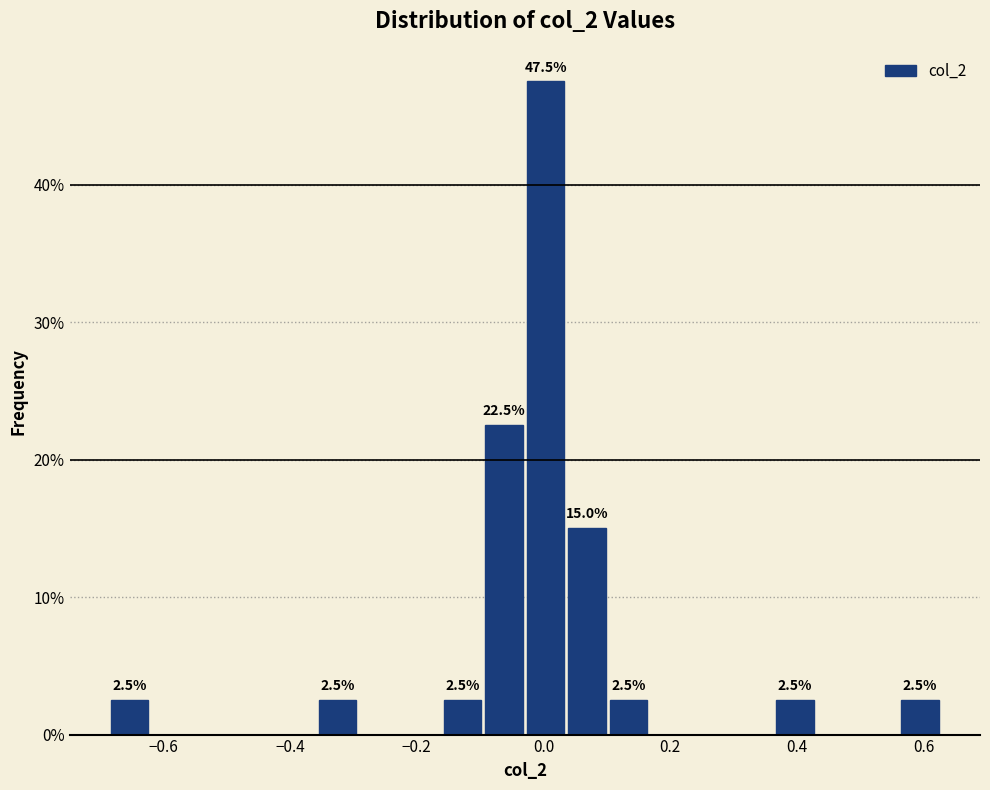

Read against the x-axis, roughly where is the centre of the tallest bar?

0.00